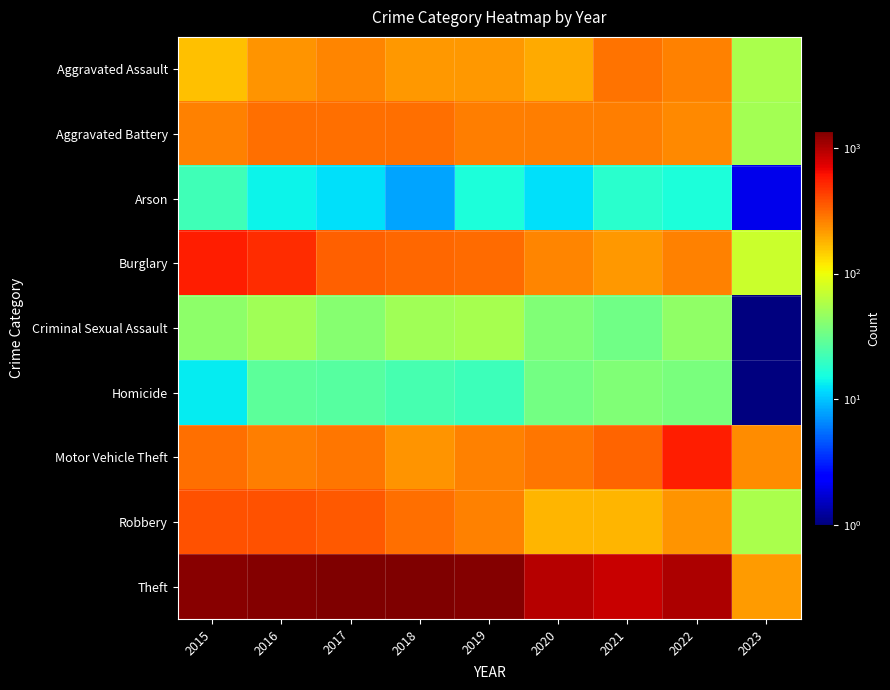

At which category is the sum across all series the highest?

2016